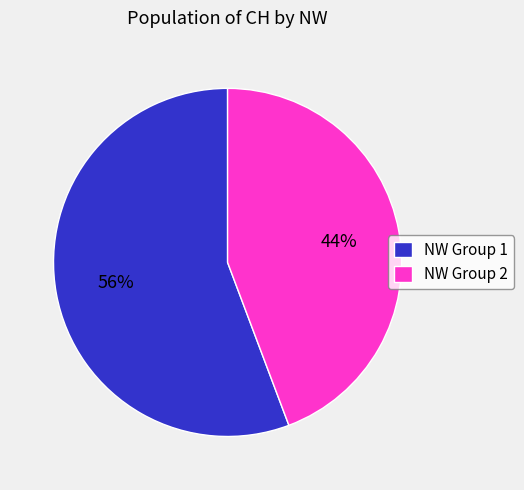

Do NW Group 1 and NW Group 2 together represent more than half of the pie?

Yes